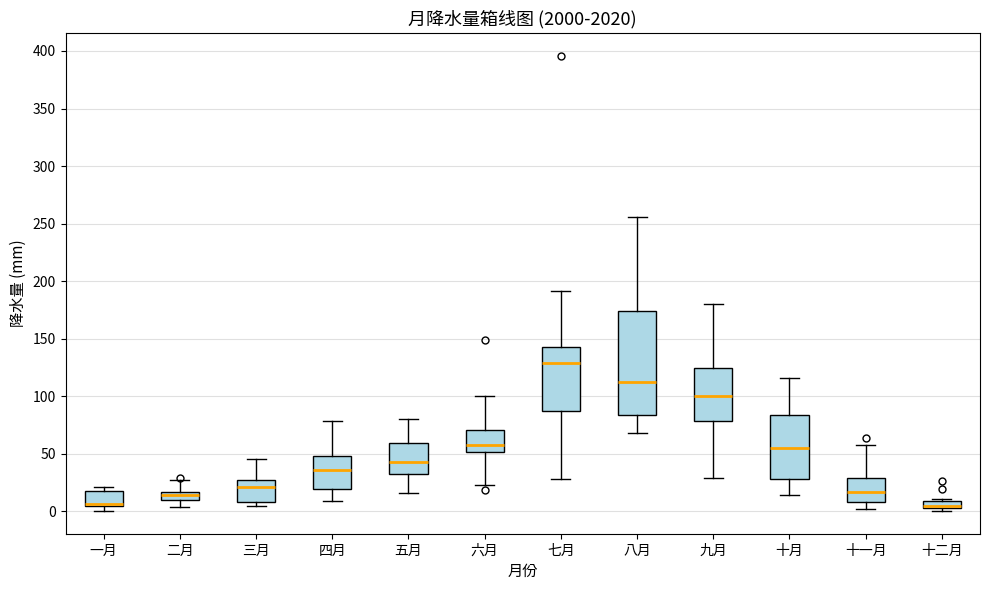

Where does the upper whisker of the box for 九月 end on the y-axis? The values are not printed on the chart, so give them approximately, as read against the axis.

180